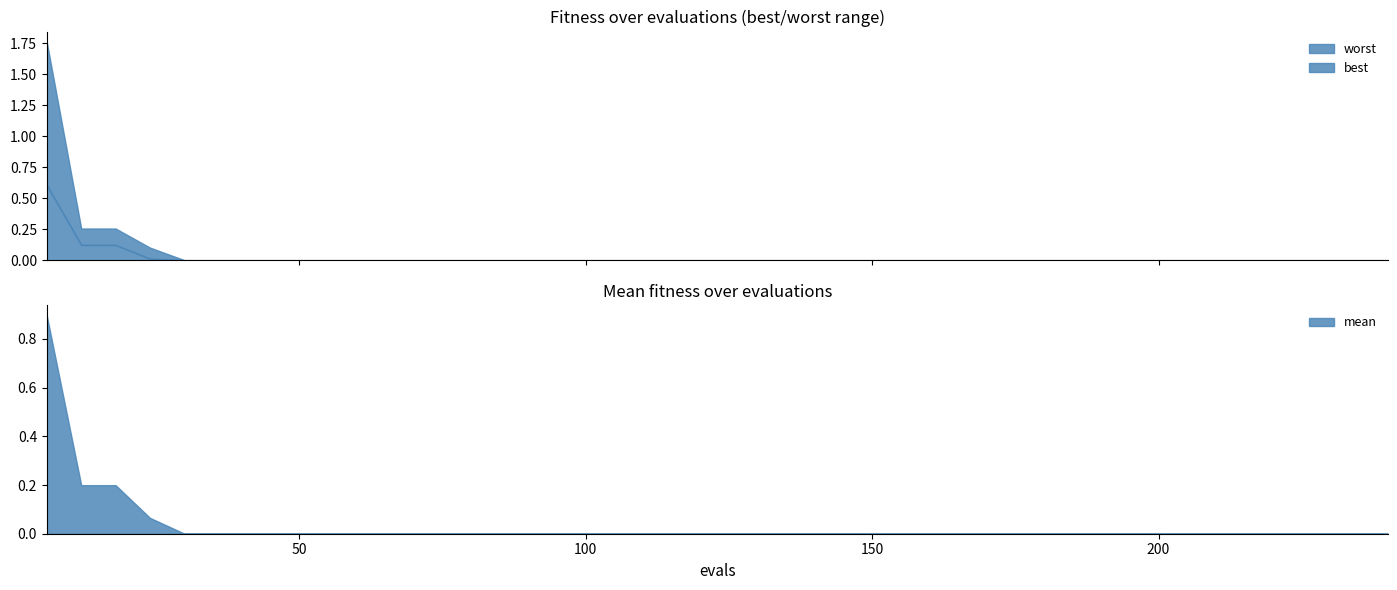

True or false: worst and mean intersect in this chart.

False